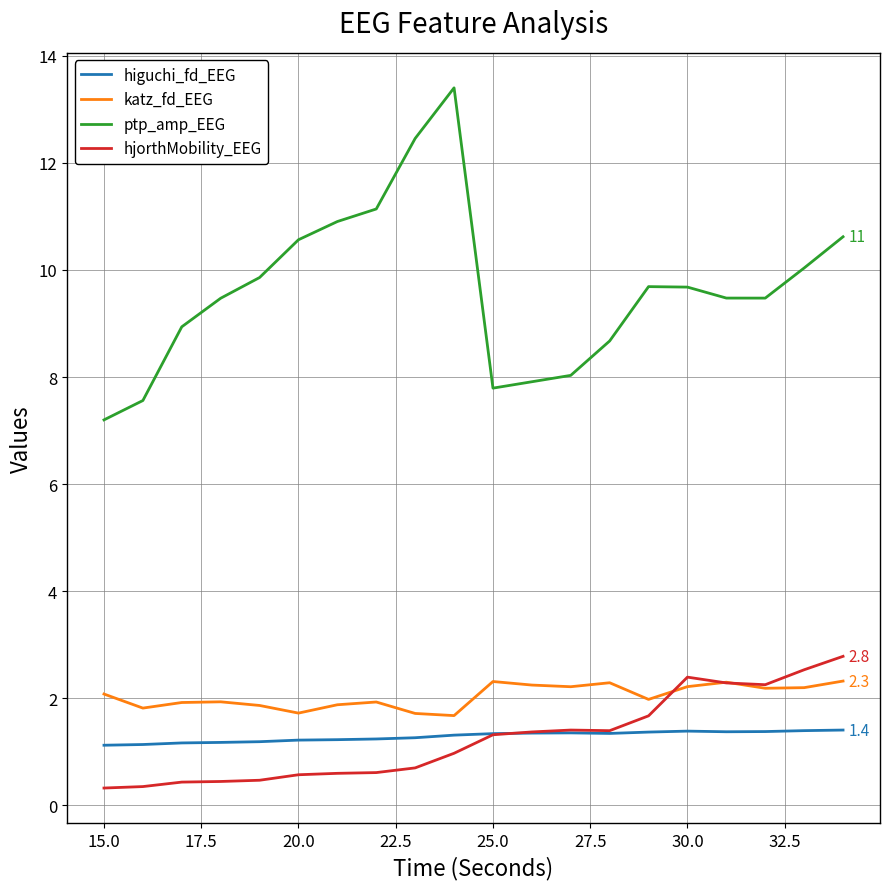

Count the hjorthMobility_EEG values in the range 0 to 2.

15